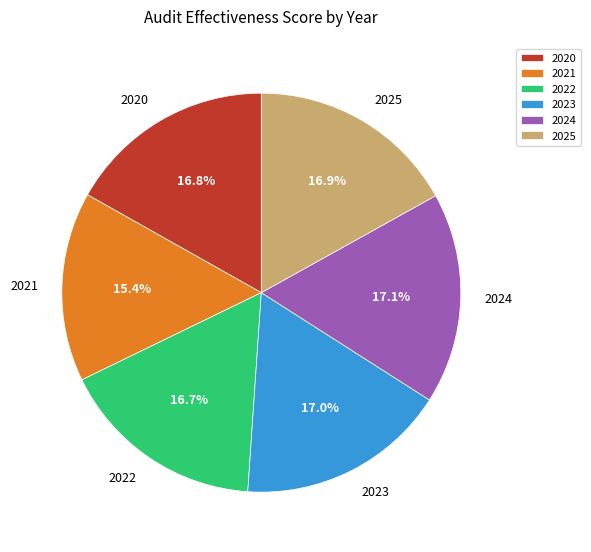

To the nearest percent, what portion does 2024 represent?

17%